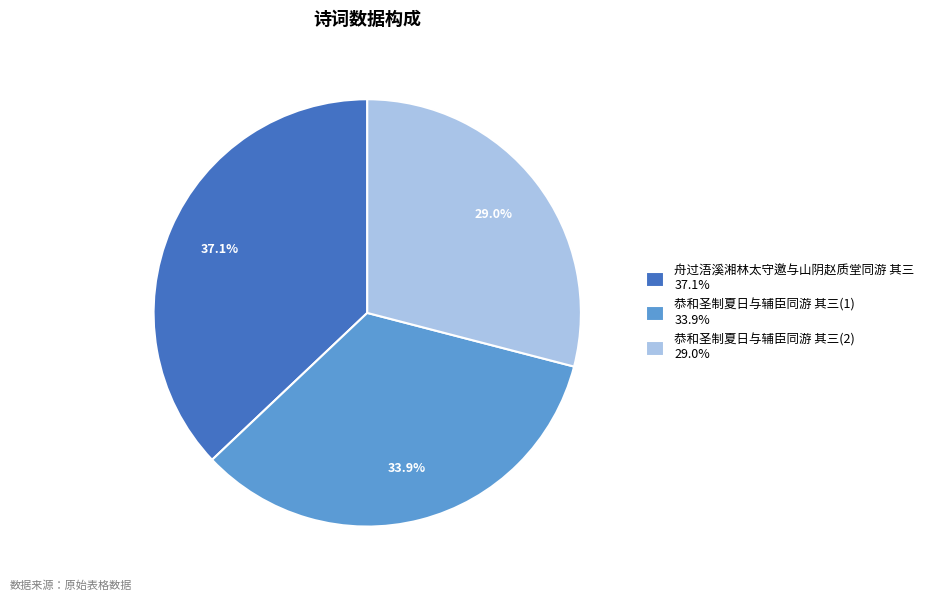

Which category has the smallest portion of the pie?

恭和圣制夏日与辅臣同游 其三(2) 29.0%